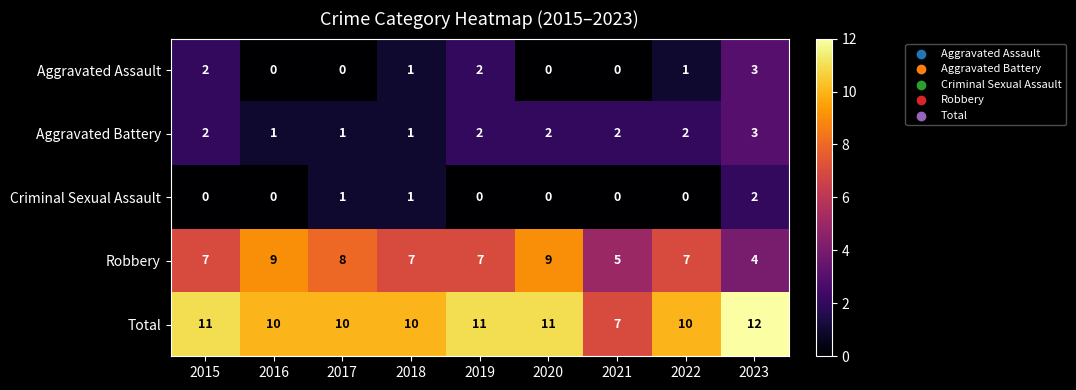

Which series has the largest total across all categories?

Total